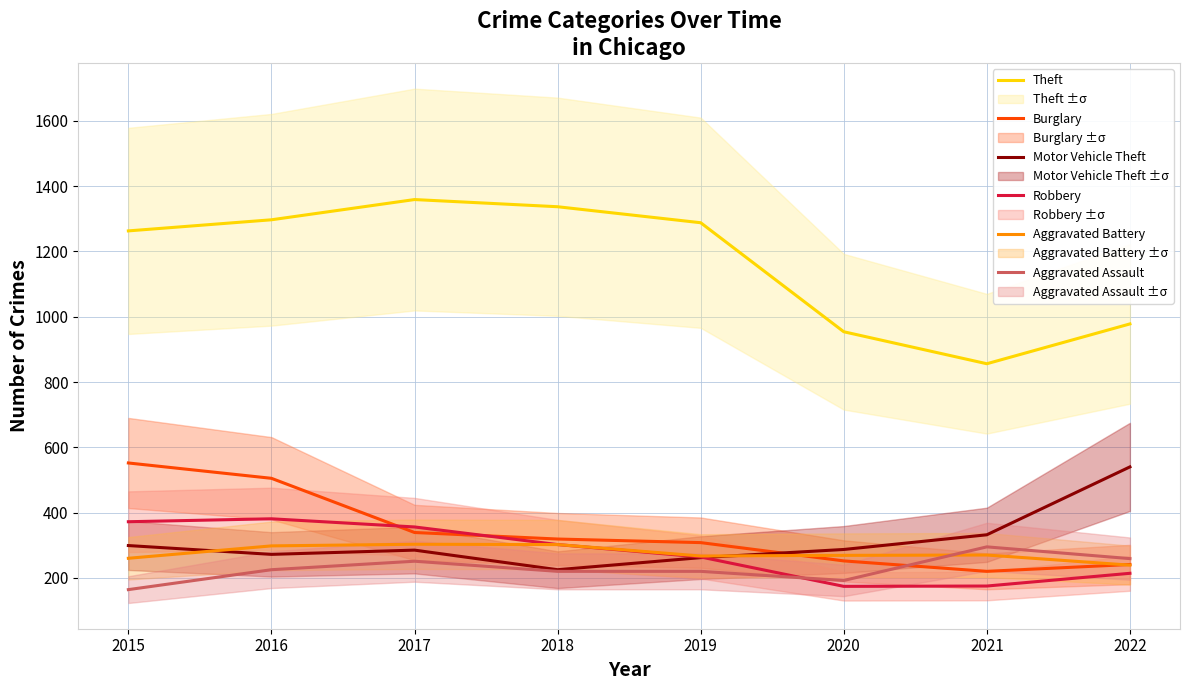

Which series changed the most between 2016 and 2020?

Theft